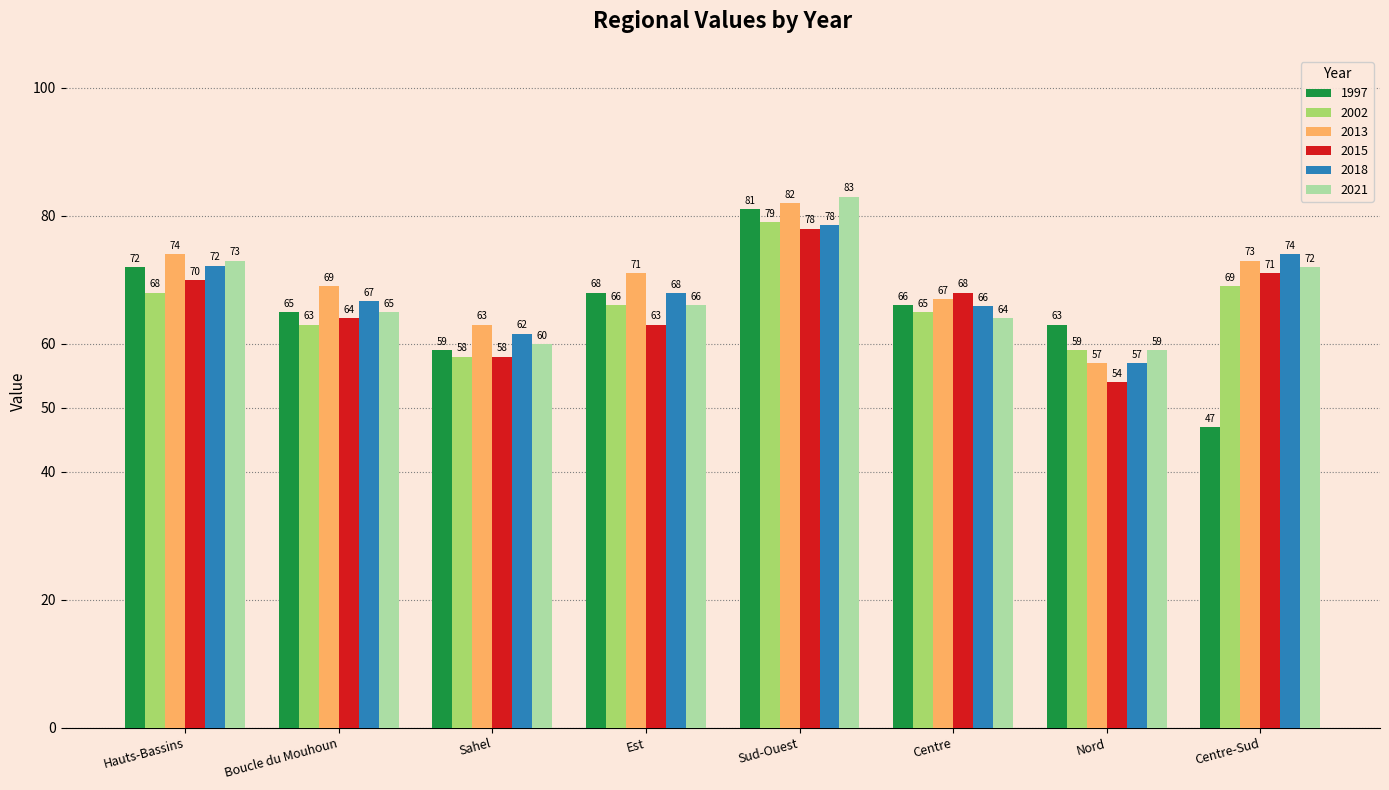

Which series changed the most between Sahel and Centre-Sud?

2015